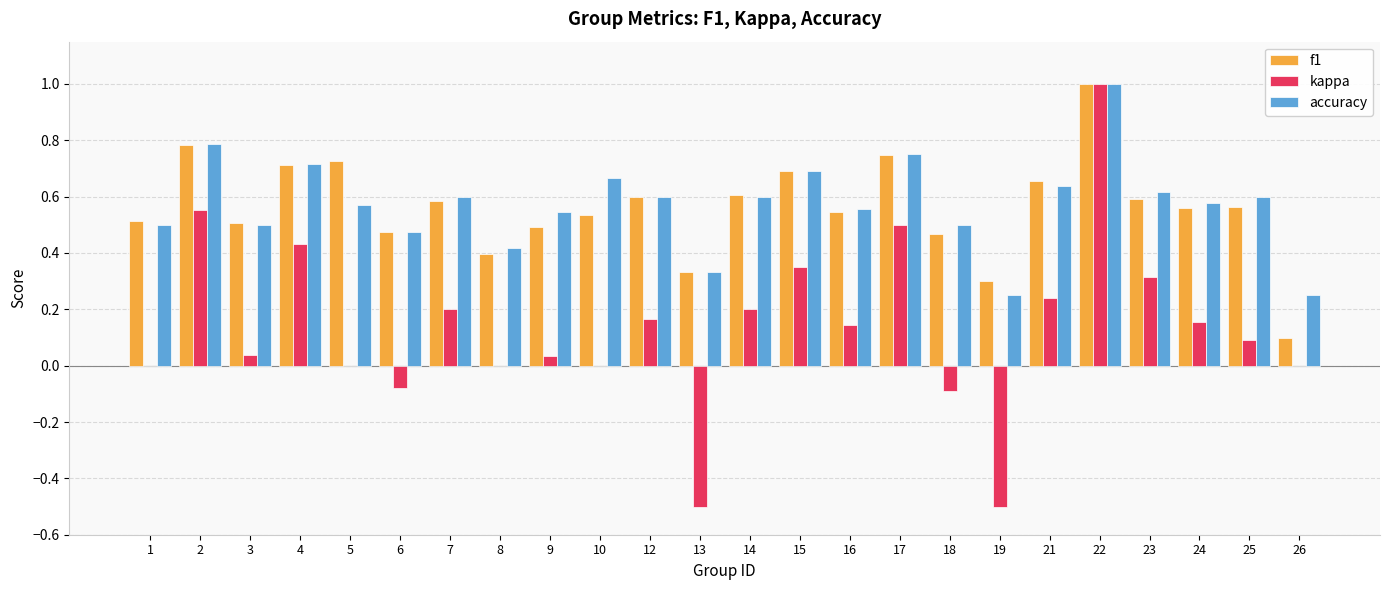

What is the greatest value displayed?

1.0